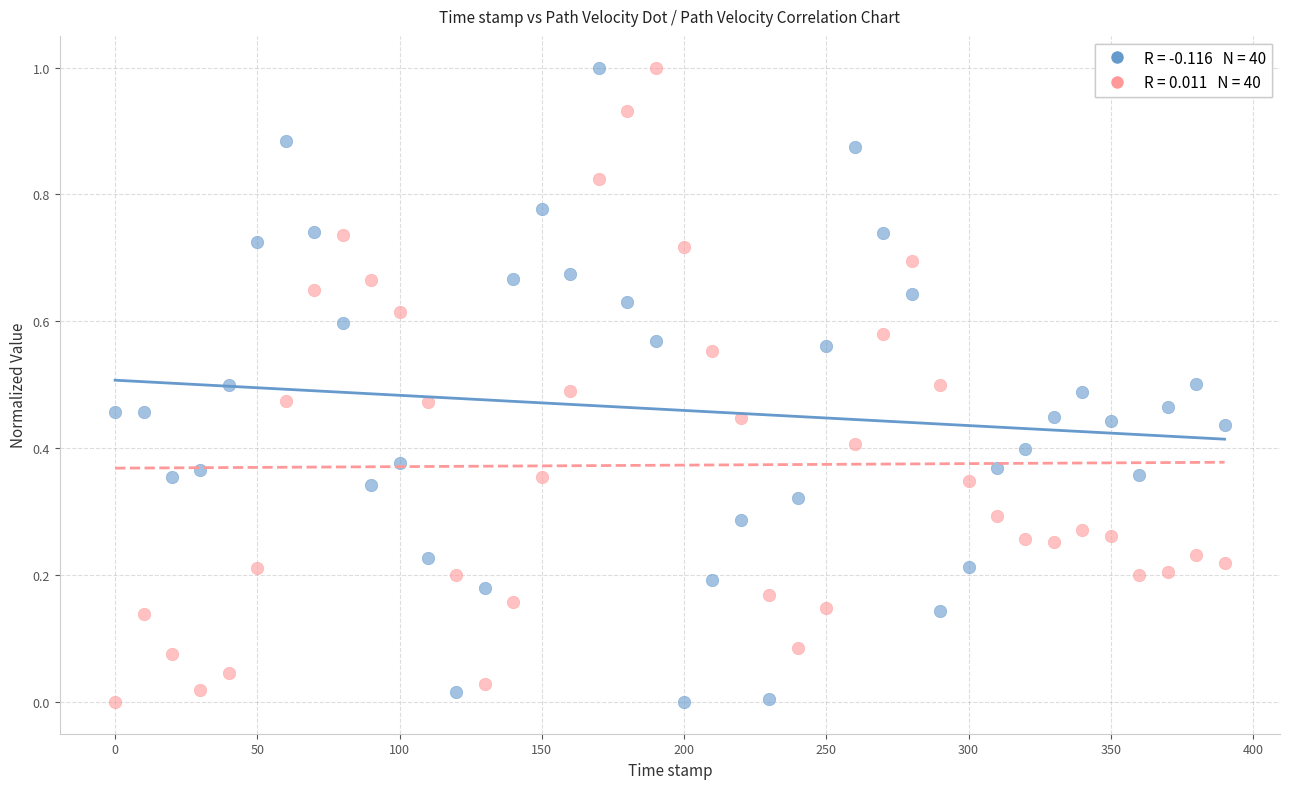

Across all data points, what is the range of X values (max minus min)?

390.0